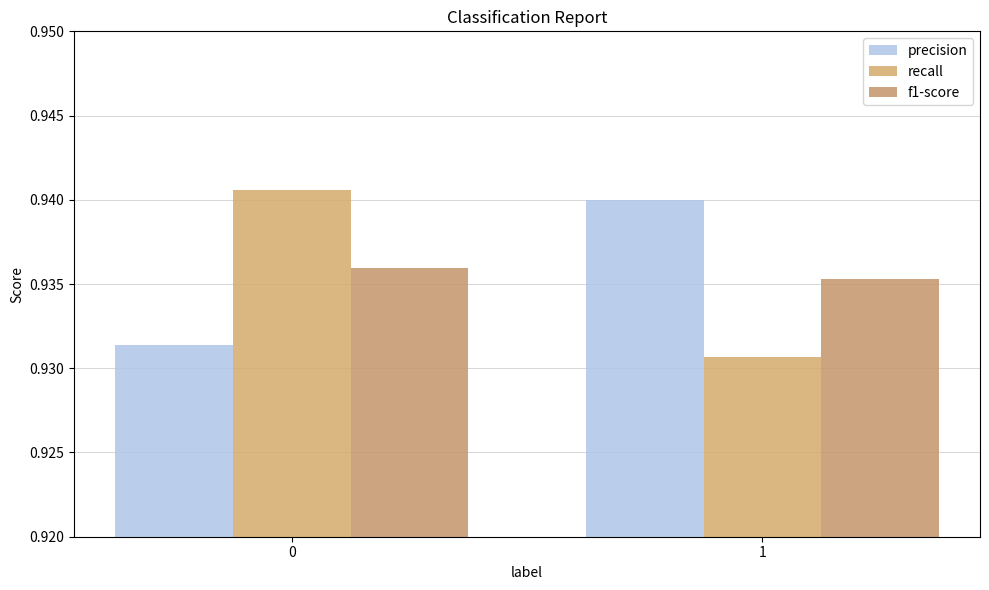

How many bars are there in total?

6